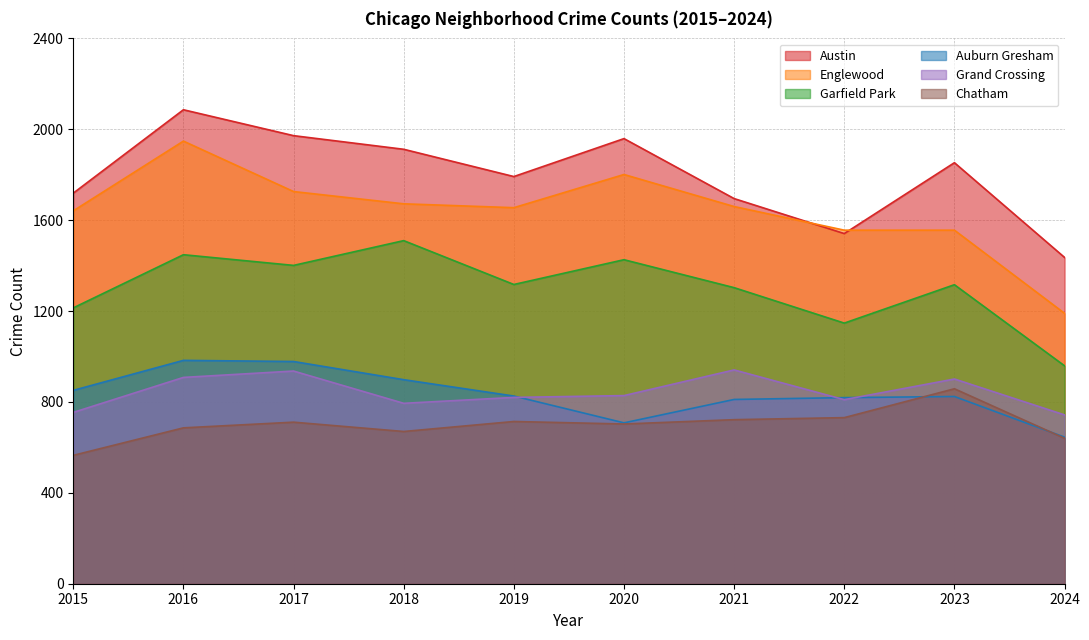

Reading right to left, list all the values displayed in this chart.

Austin: 2024=1436	2023=1853	2022=1541	2021=1695	2020=1959	2019=1792	2018=1912	2017=1972	2016=2086	2015=1719
Englewood: 2024=1190	2023=1556	2022=1556	2021=1660	2020=1801	2019=1655	2018=1672	2017=1726	2016=1948	2015=1641
Garfield Park: 2024=959	2023=1316	2022=1147	2021=1303	2020=1426	2019=1317	2018=1510	2017=1401	2016=1448	2015=1214
Auburn Gresham: 2024=645	2023=824	2022=819	2021=811	2020=708	2019=826	2018=898	2017=978	2016=983	2015=851
Grand Crossing: 2024=743	2023=901	2022=810	2021=941	2020=828	2019=820	2018=794	2017=936	2016=908	2015=754
Chatham: 2024=640	2023=858	2022=731	2021=722	2020=703	2019=714	2018=670	2017=711	2016=686	2015=565